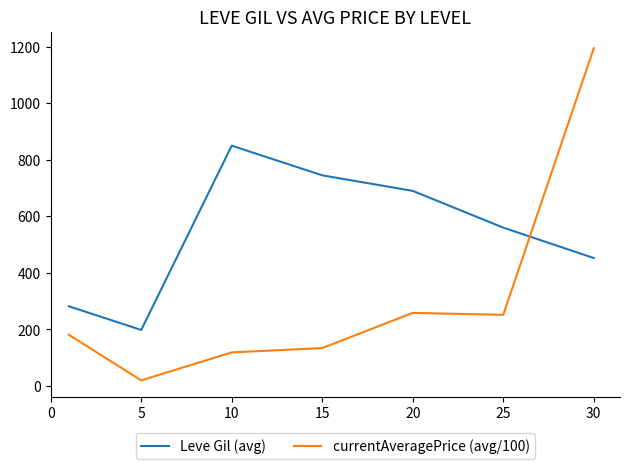

Which series has the largest total across all categories?

Leve Gil (avg)